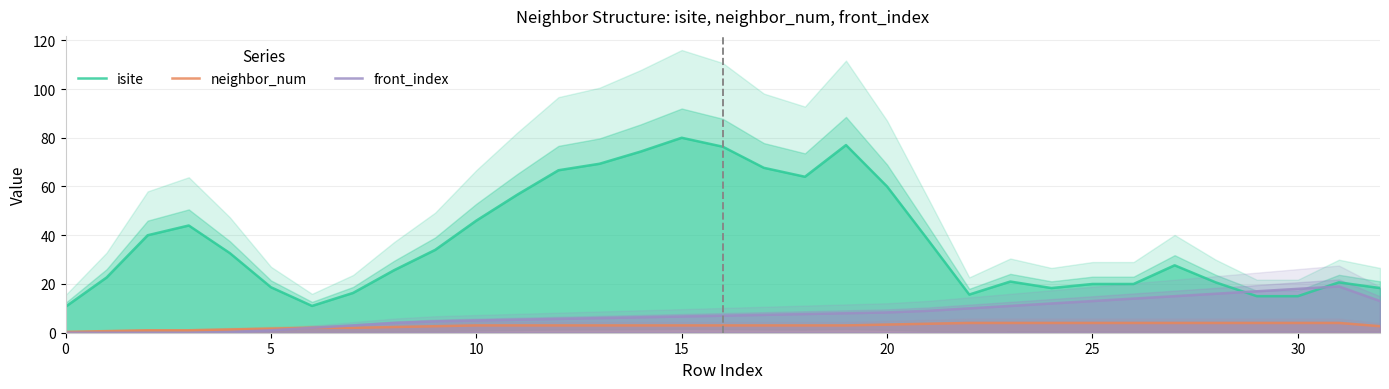

What is the difference between the highest and lowest values at 23?

17.0